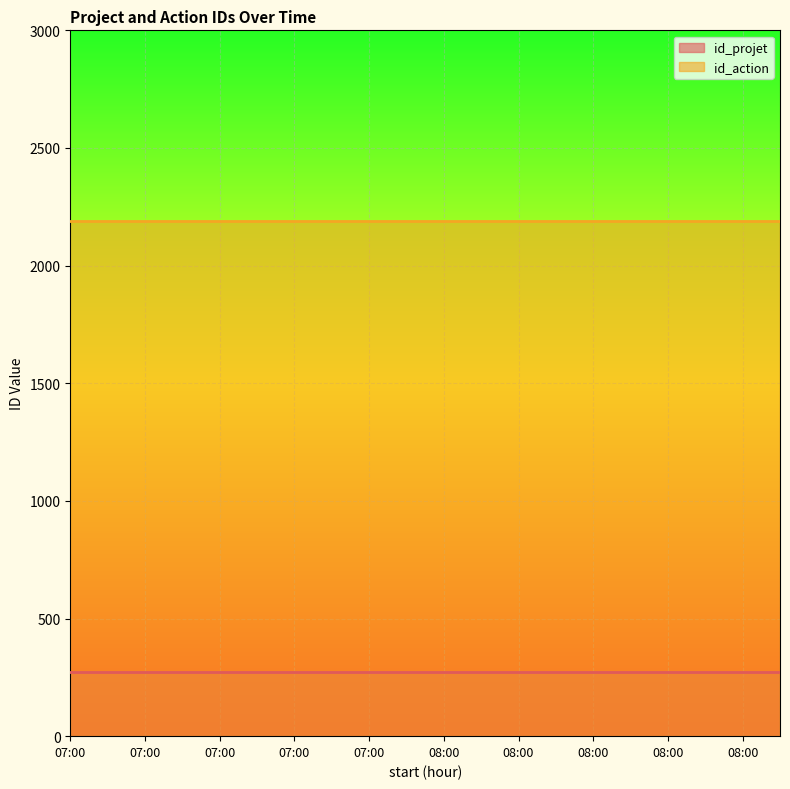

What is the average value of the id_action series?

2188